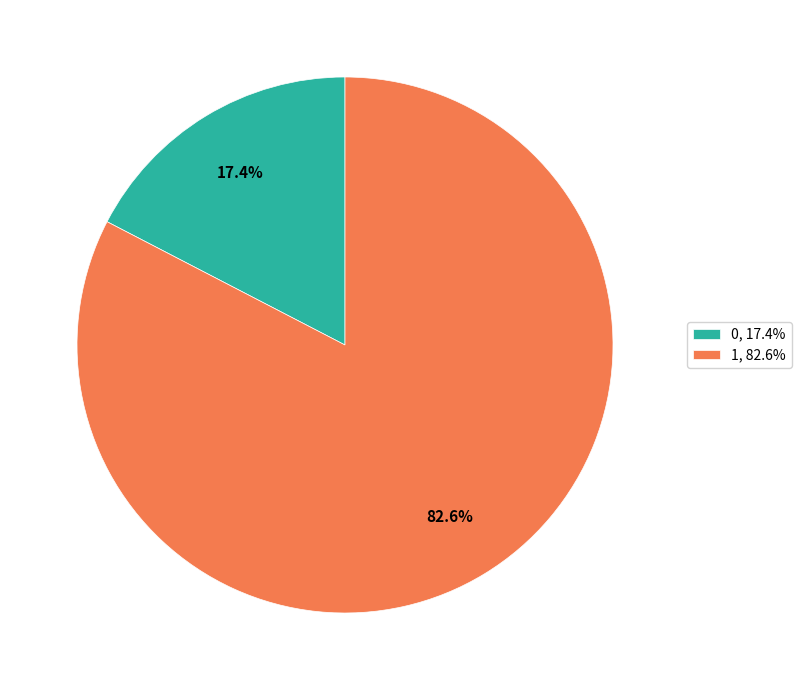

To the nearest percent, what is the difference between the largest and smallest slice percentages?

65%